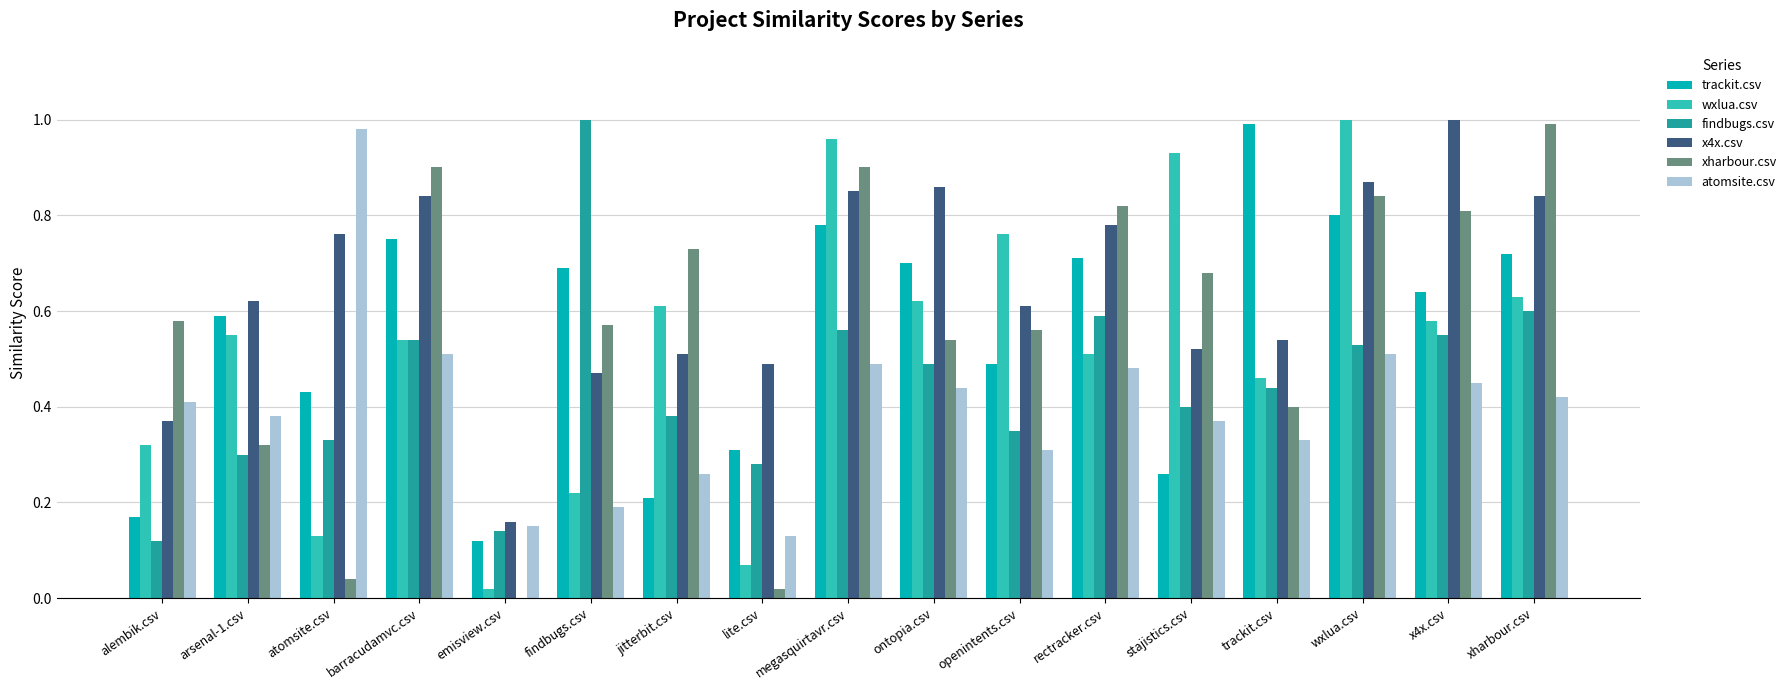

Between megasquirtavr.csv and ontopia.csv, which series saw the biggest shift?

xharbour.csv